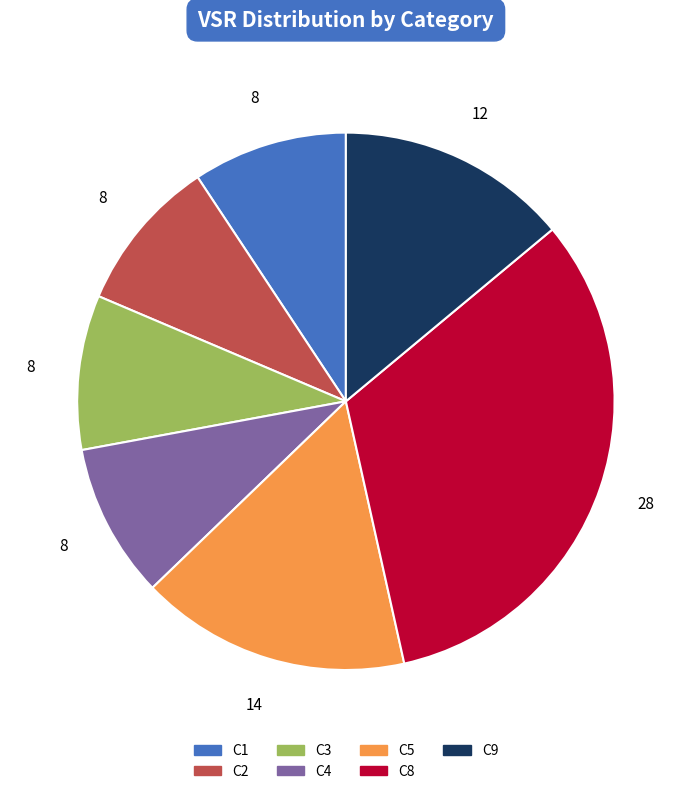

Is there a majority slice in this chart?

No